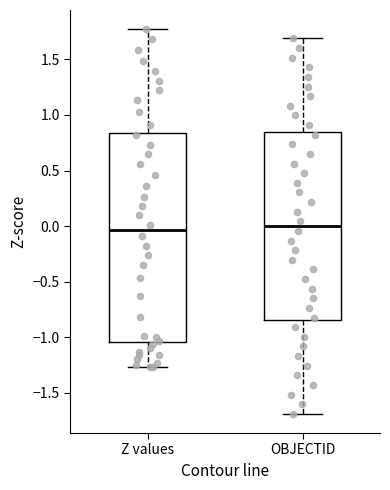

Comparing the boxes themselves (not the whiskers), which one is the tallest?

Z values